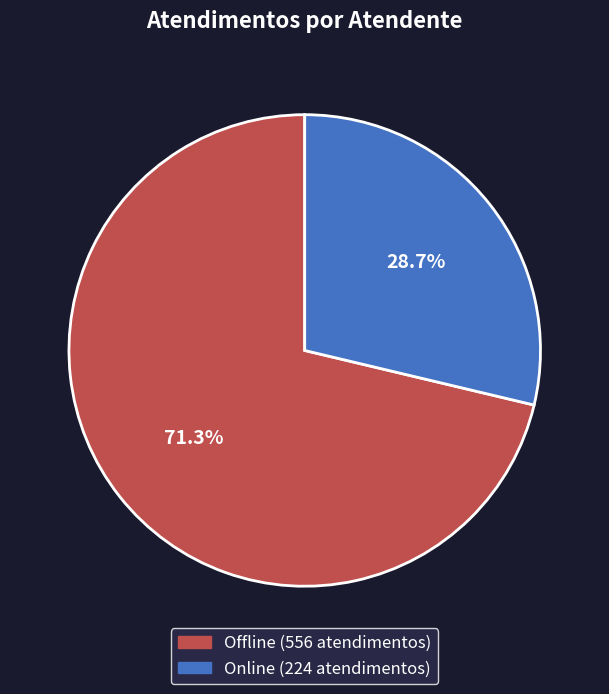

Is there a majority slice in this chart?

Yes